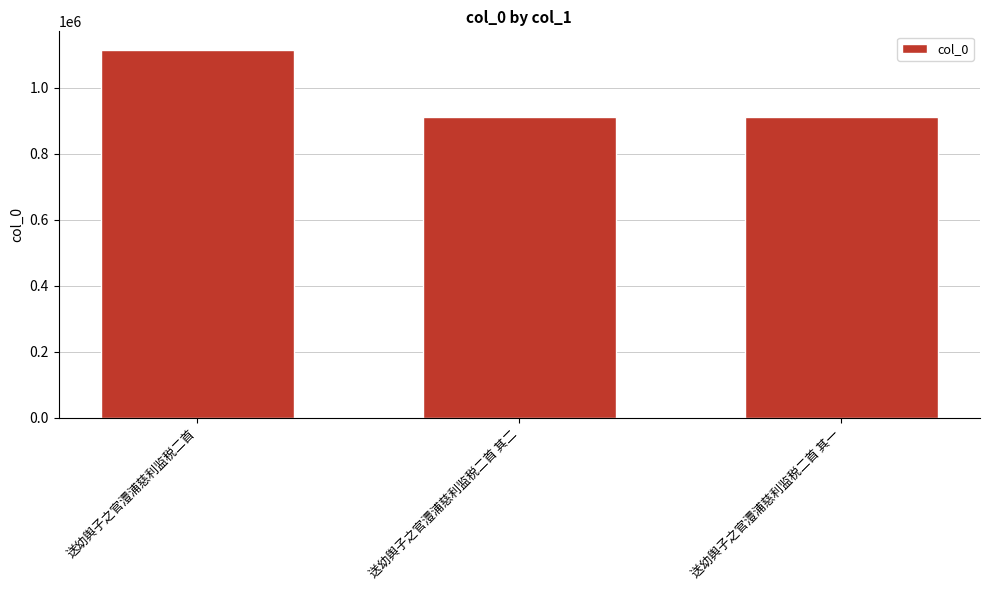

What is the difference between the values at 送幼舆子之官澧浦慈利监税二首 and 送幼舆子之官澧浦慈利监税二首 其一?

202602